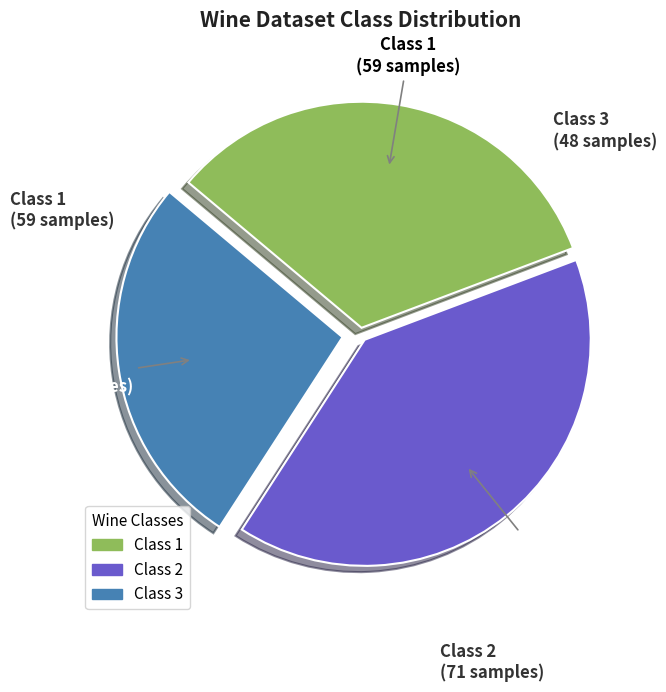

Which has a higher value, Class 2 or Class 1?

Class 2